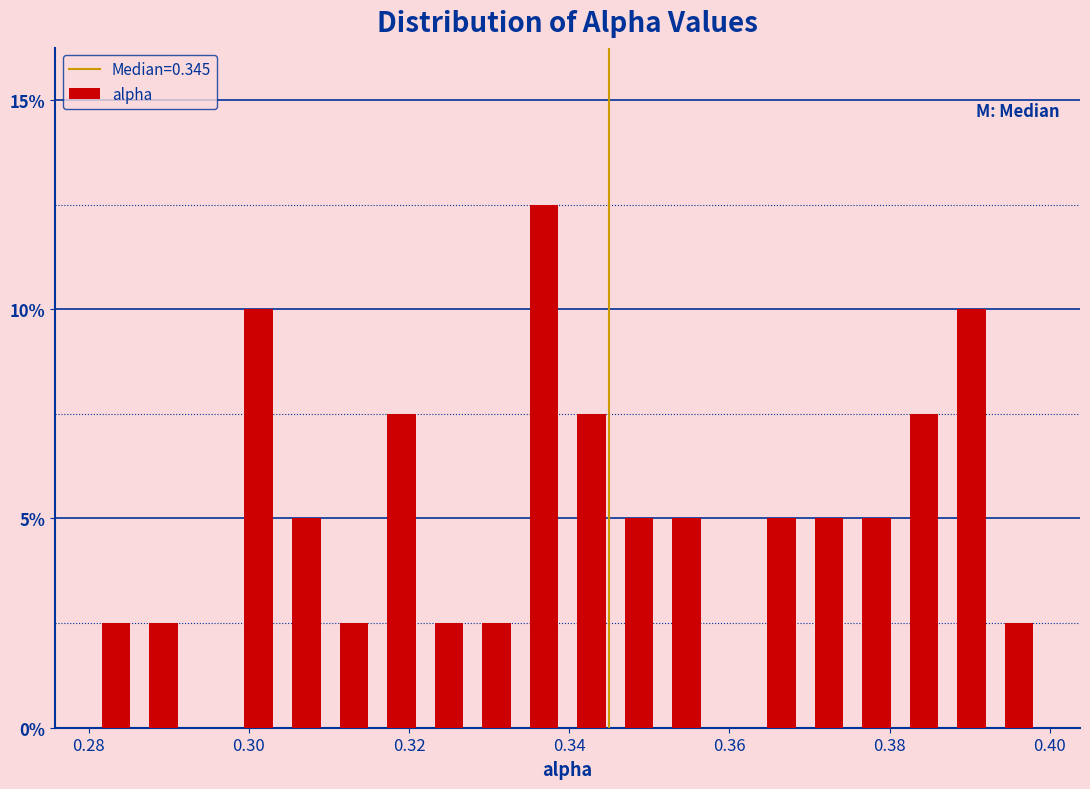

Read against the x-axis, roughly where is the centre of the tallest bar?

0.336